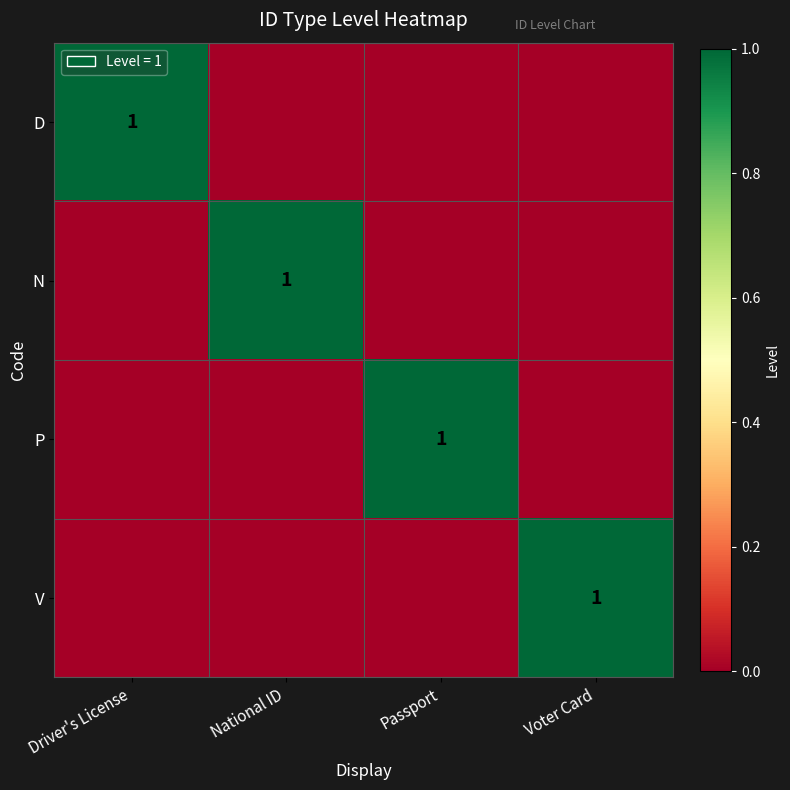

True or false: V has a value of 0 at Voter Card.

False